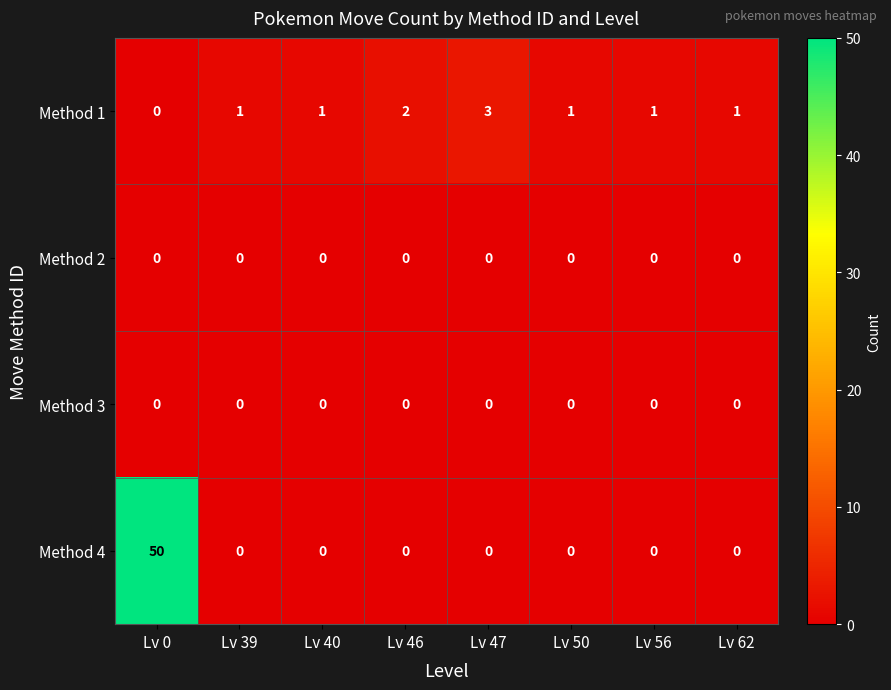

What is the spread (max minus min) of values at Lv 40?

1